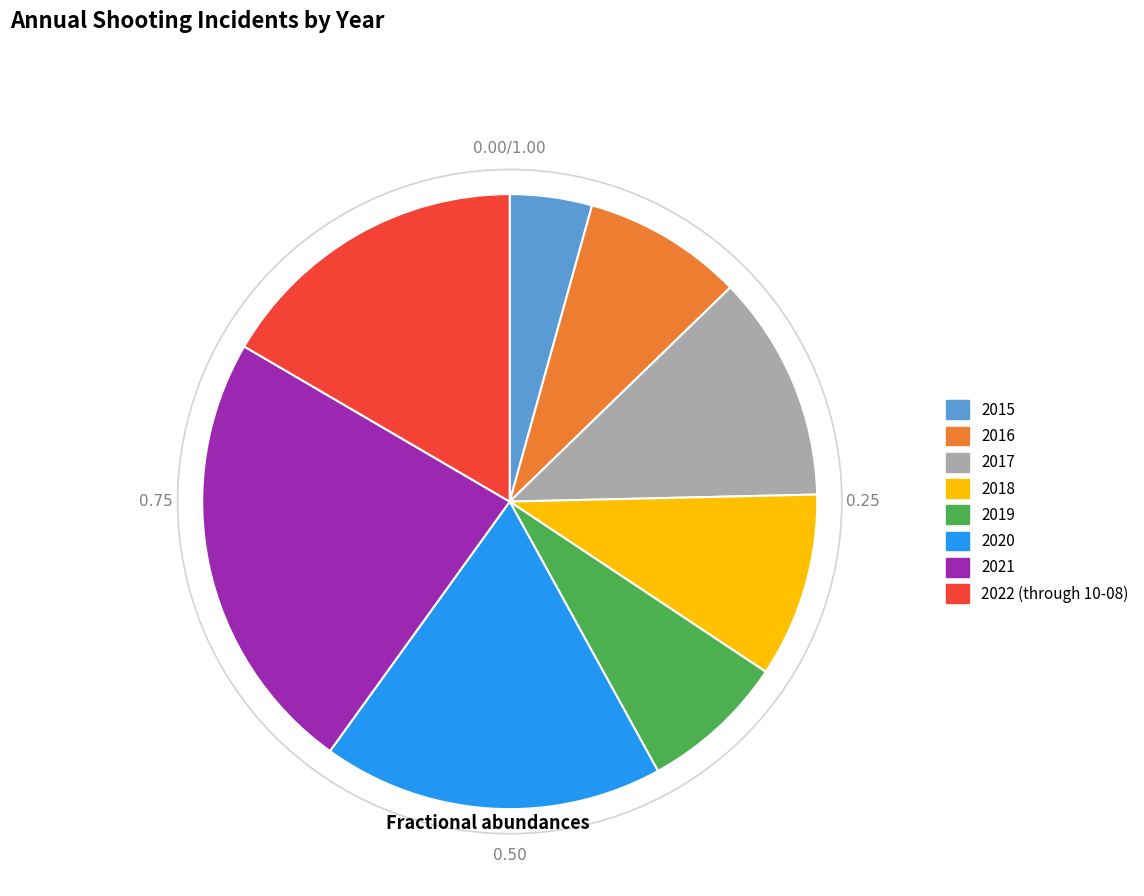

Is there a majority slice in this chart?

No